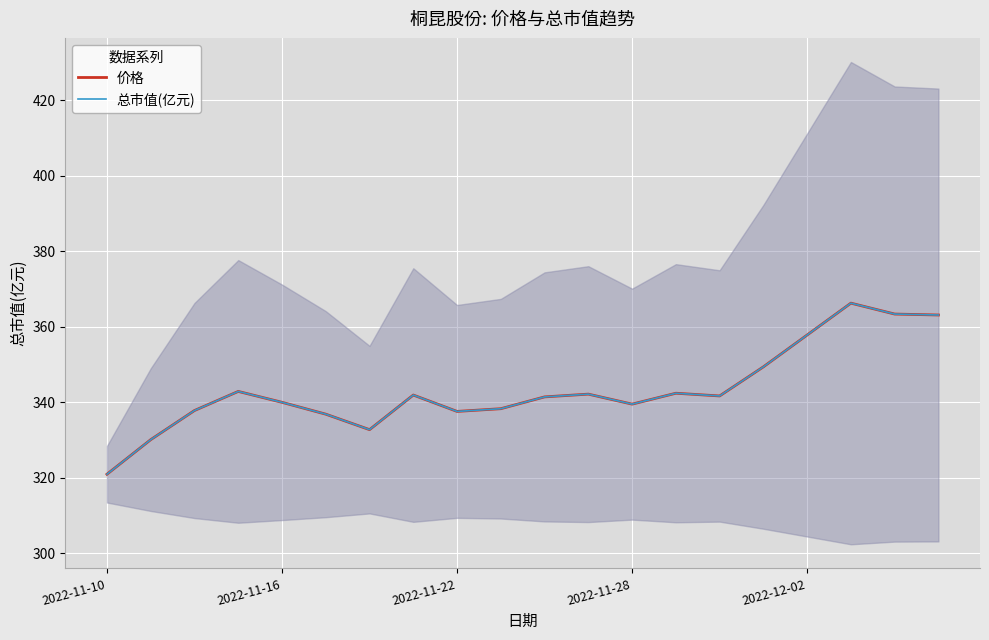

True or false: 总市值(亿元) and 价格 cross at least once.

False